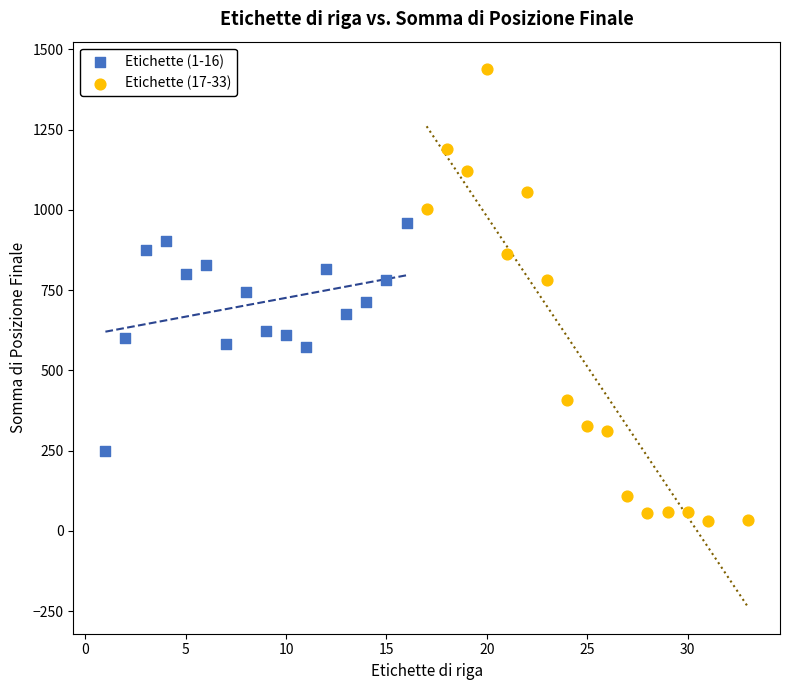

Which series contains the highest Y value?

Etichette (17-33)